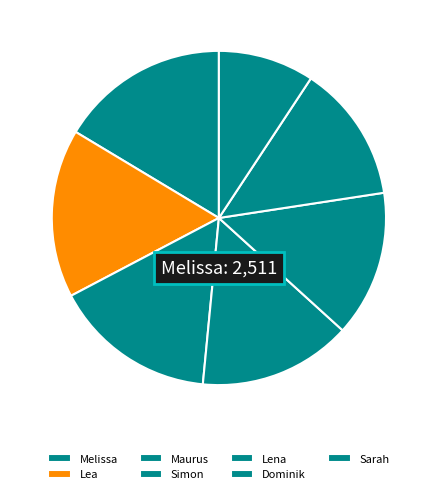

What percentage is the Melissa slice, to the nearest percent?

16%